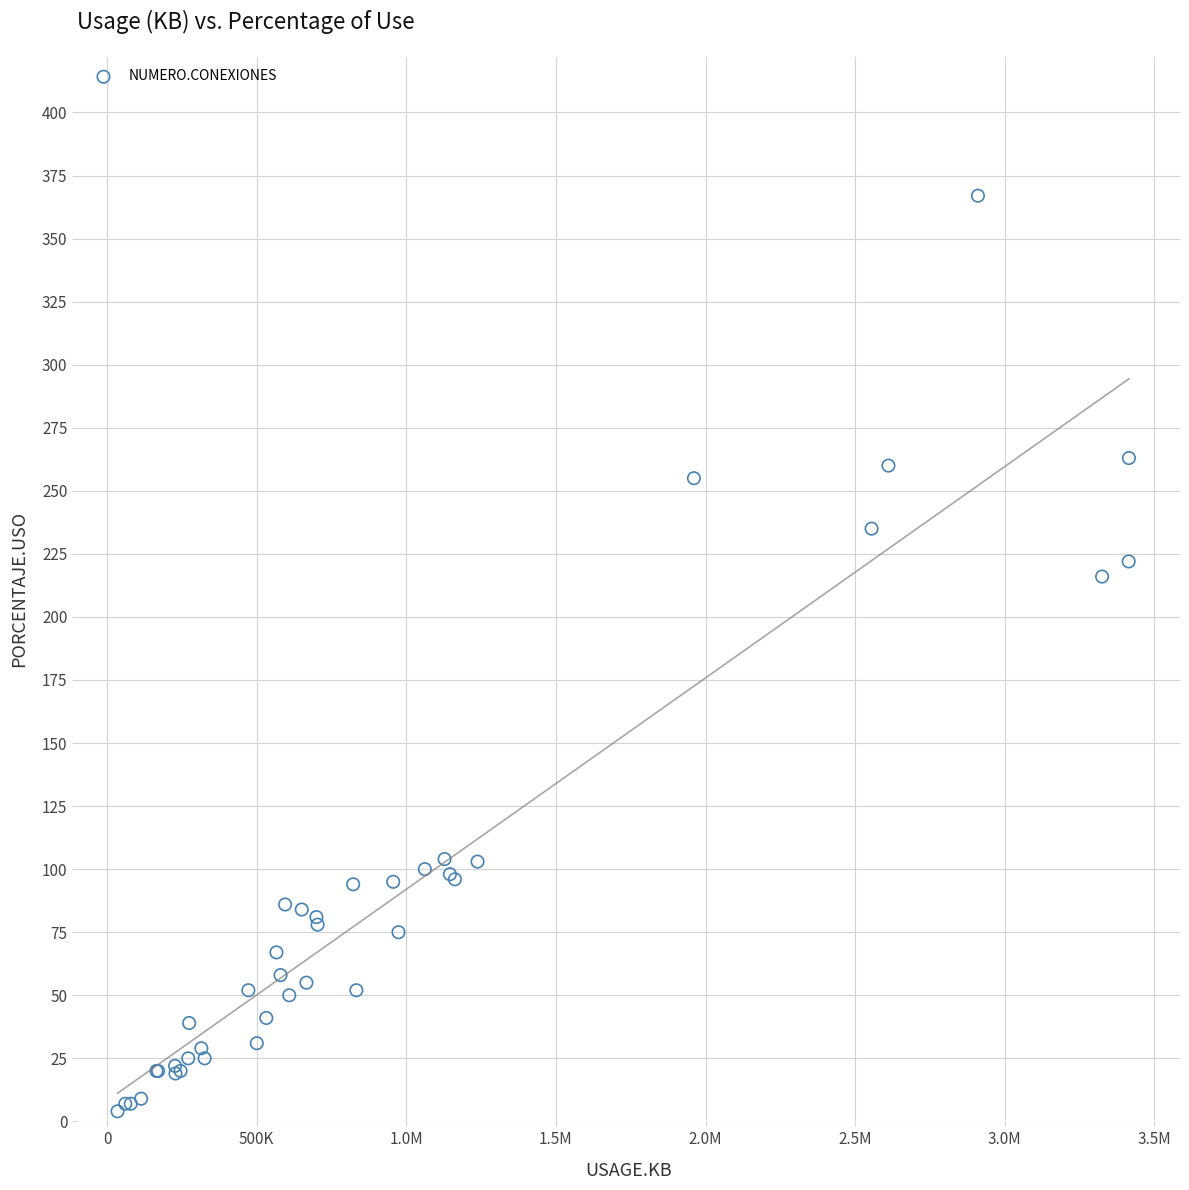

What Y value in the scatter plot is closest to 185?

216